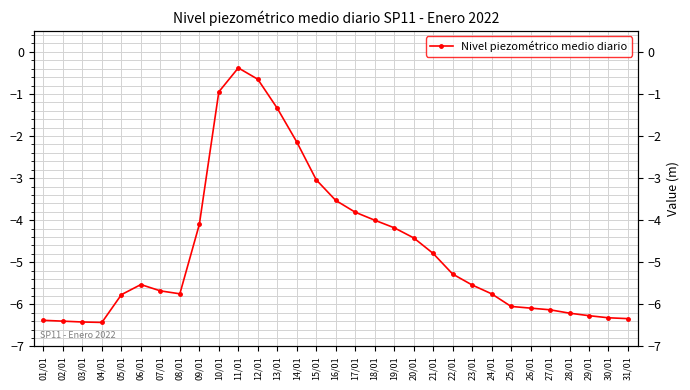

Read the value at 19/01.

-4.2